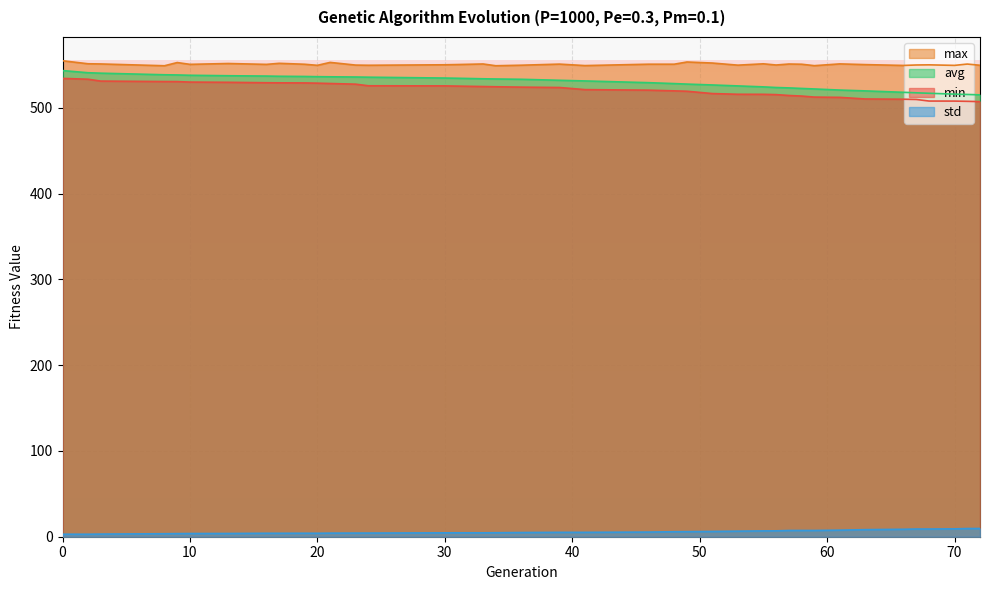

What is the smallest value displayed?

2.9